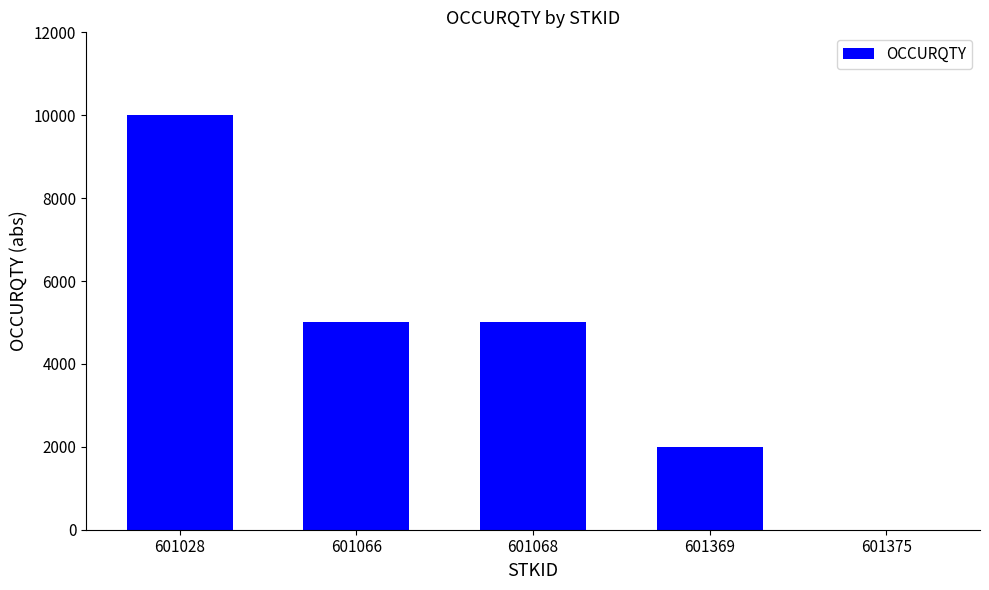

What is the sum of all values?

22000